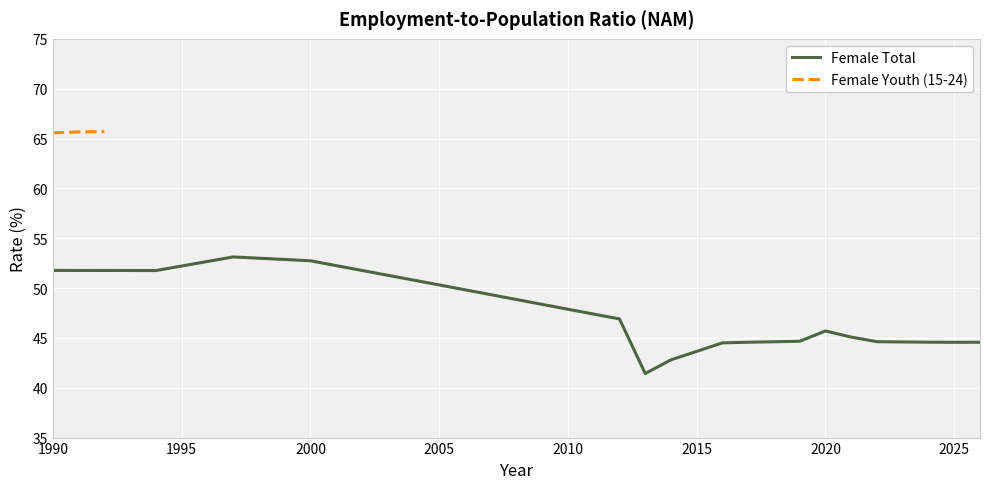

The chart shows a value of 51.8 at 1990. True or false?

True